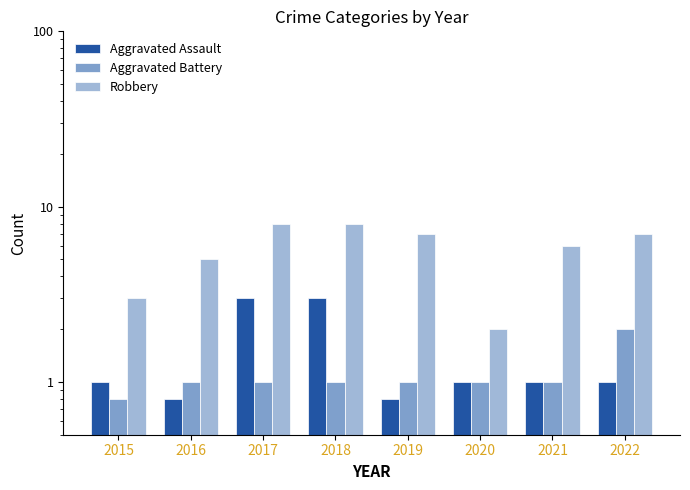

At which label does Robbery first exceed 7?

2017